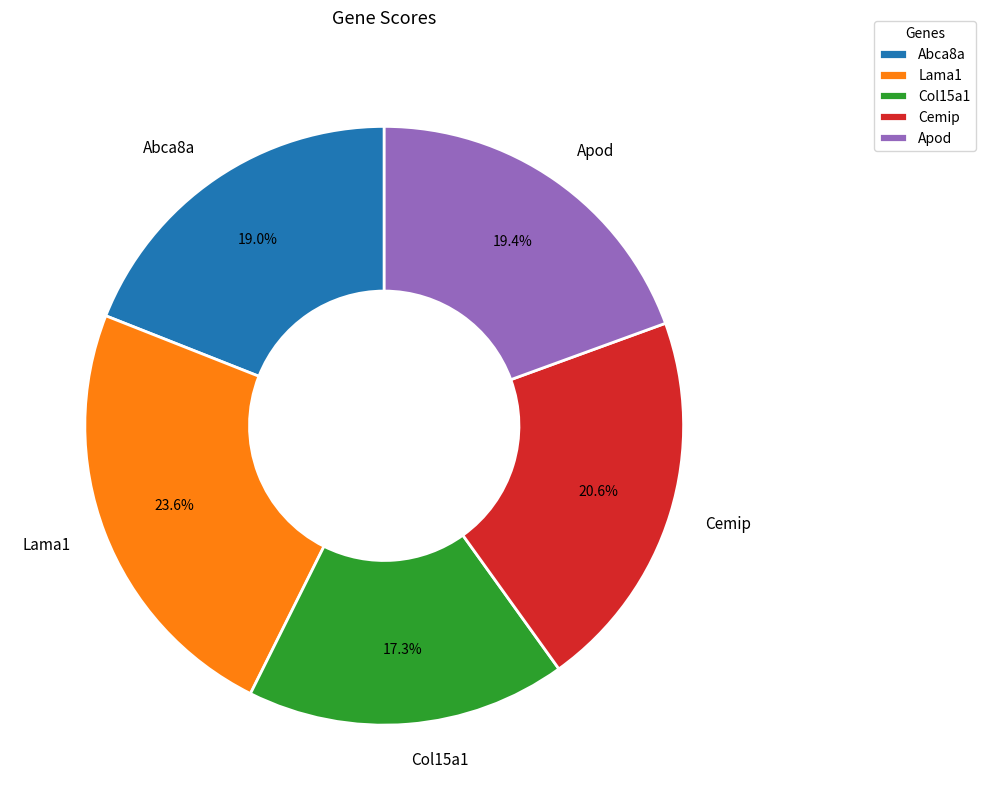

To the nearest percent, what is the combined percentage of Abca8a and Cemip?

40%